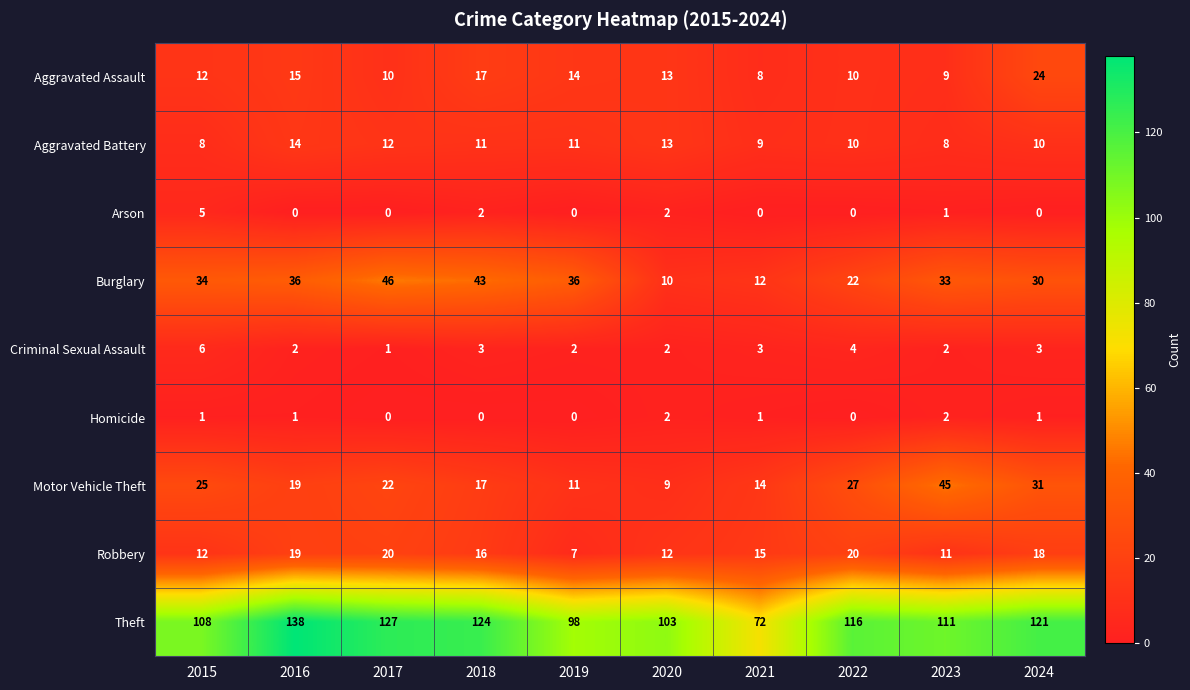

Count the Arson values in the range 0 to 2.

9